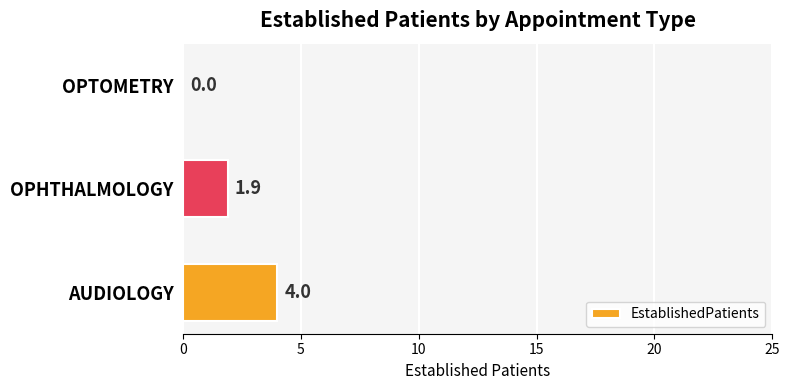

Count the number of categories in the chart.

3